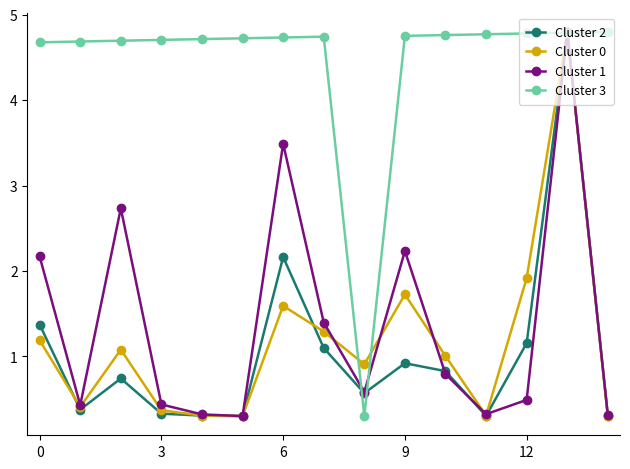

What is the minimum value for Cluster 3?

0.3